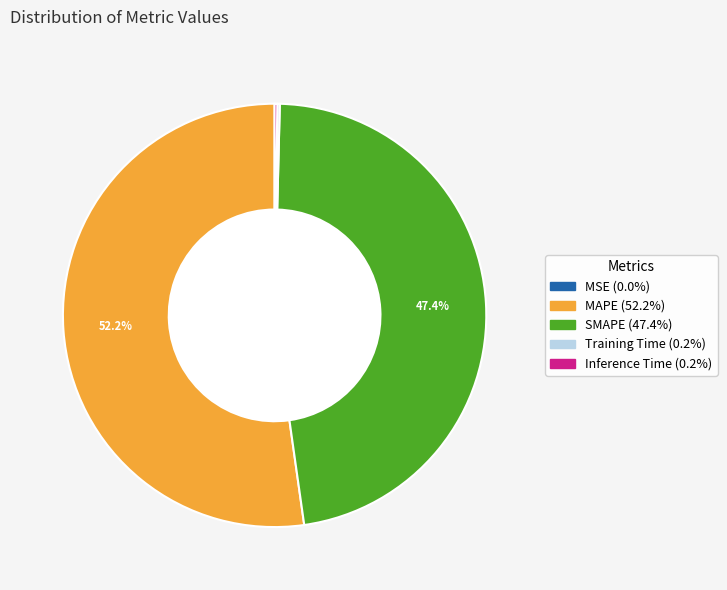

What is the total percentage of SMAPE (47.4%) and MAPE (52.2%)?

99.6%